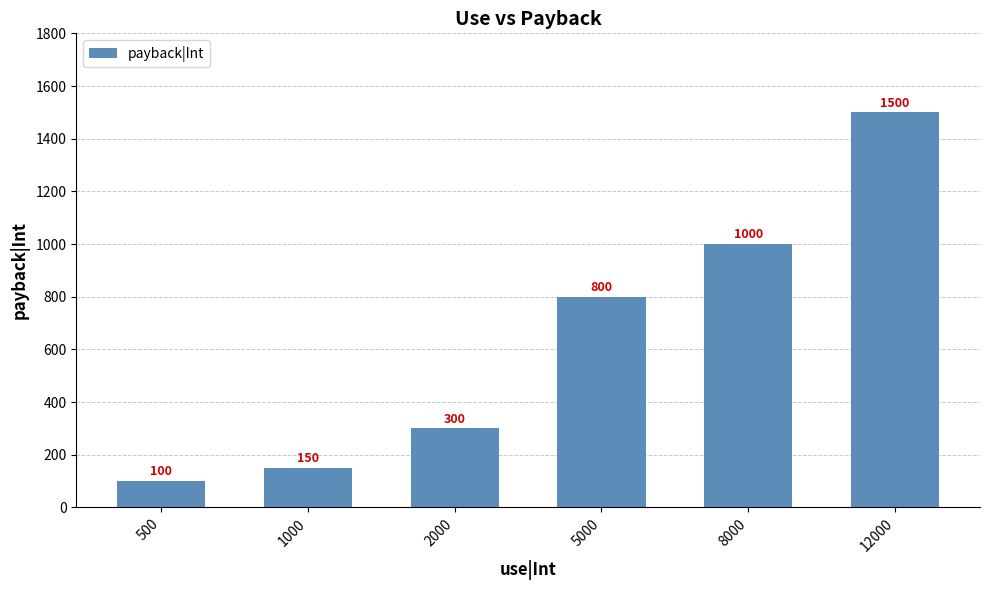

Reading right to left, what are all the values shown in this chart?

12000=1500	8000=1000	5000=800	2000=300	1000=150	500=100